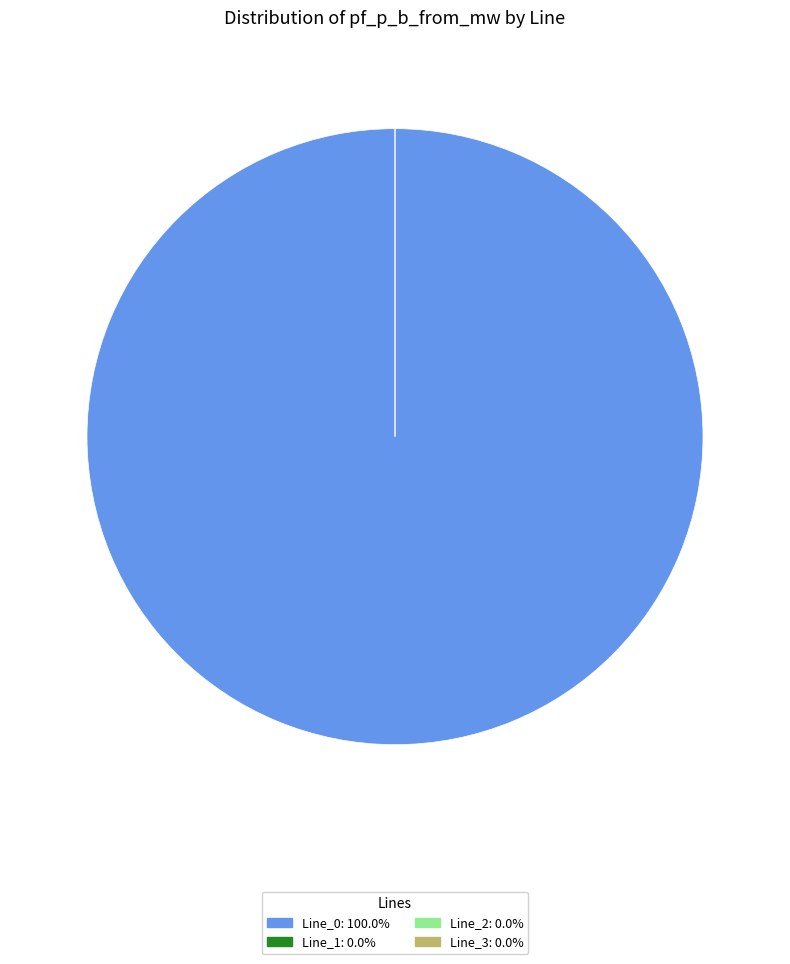

True or false: Line_2 accounts for 0% of the total.

True